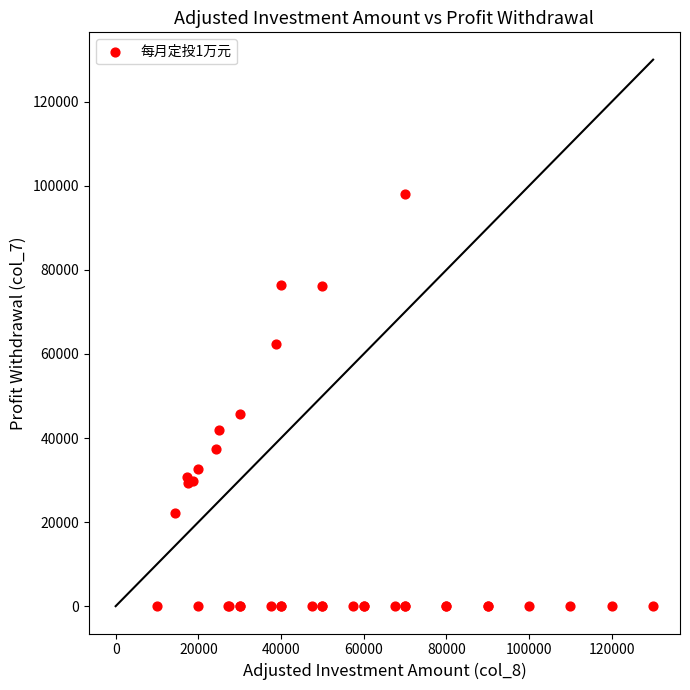

What Y value in the scatter plot is closest to 49031?

45670.1